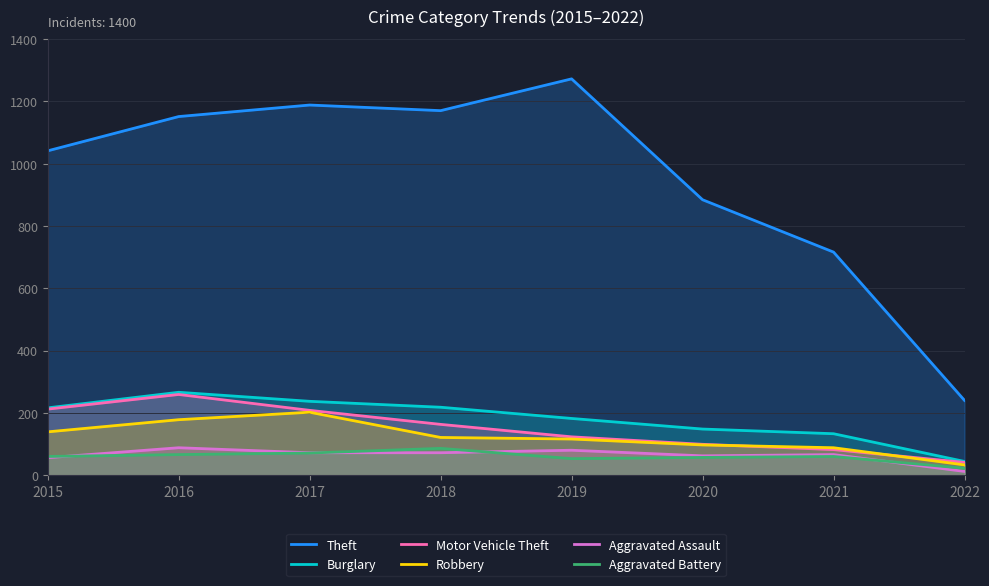

Where is Burglary nearest to the value 155?

2020